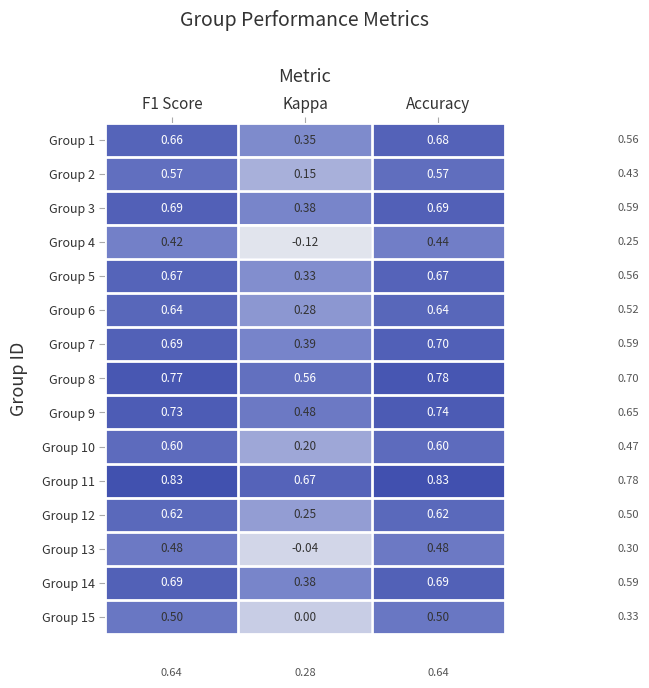

Which series has the largest total across all categories?

Group 11